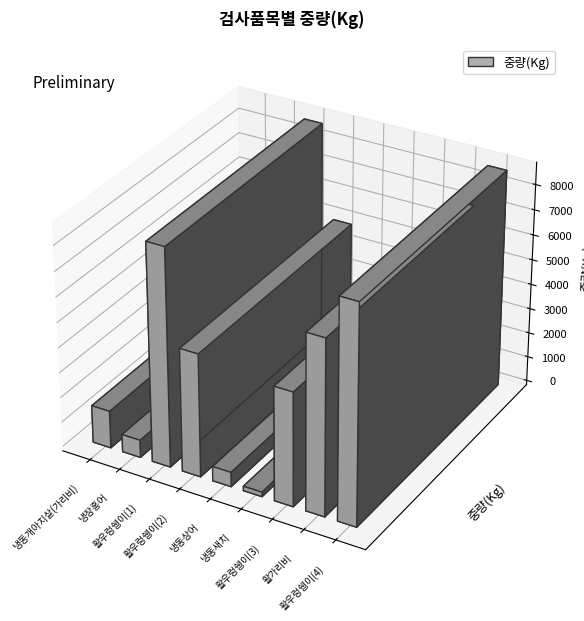

List the labels in order of value, largest first.

활우렁쉥이(4), 활우렁쉥이(1), 활가리비, 활우렁쉥이(2), 활우렁쉥이(3), 냉동개아지살(가리비), 냉장홍어, 냉동상어, 냉동새치